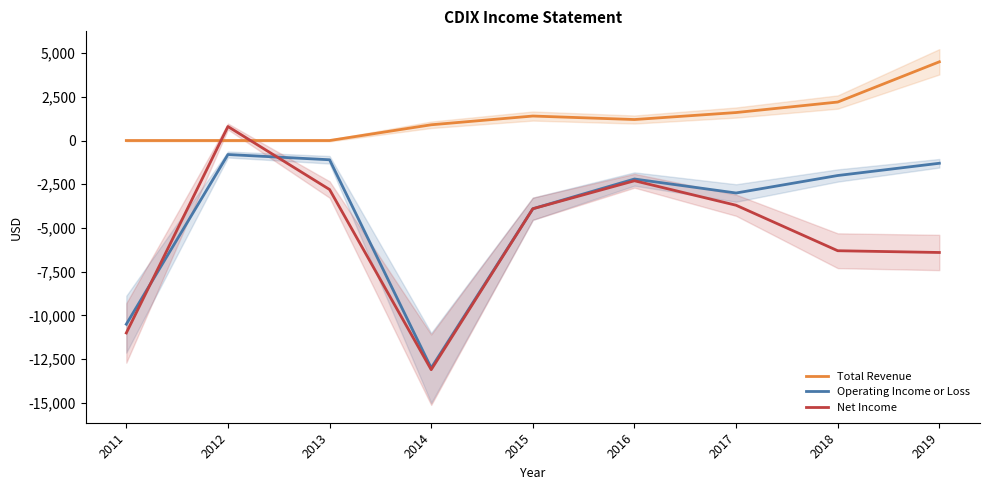

Which category has the highest value in the Total Revenue series?

2019